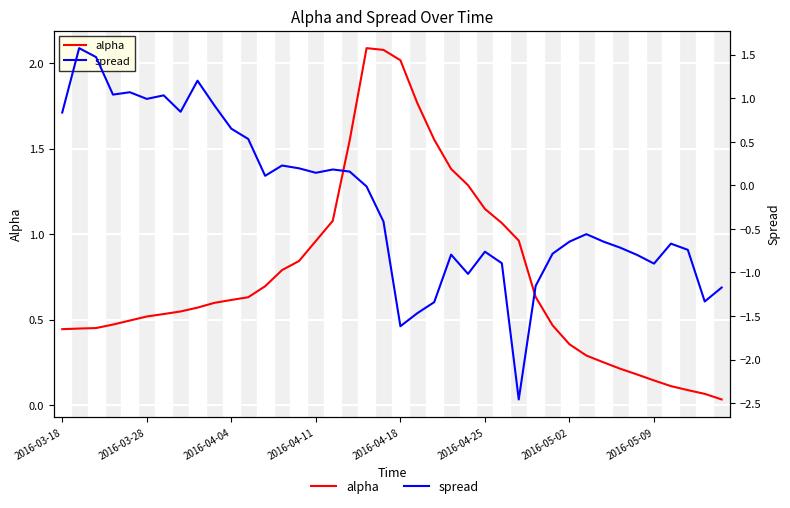

Which series changed the most between 13 and 28?

spread